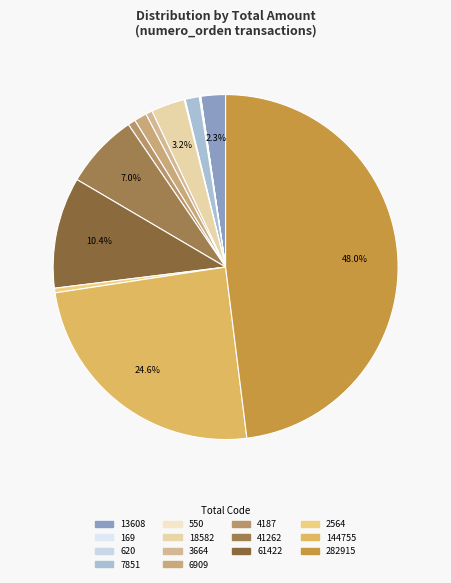

Which slice is the smallest?

169